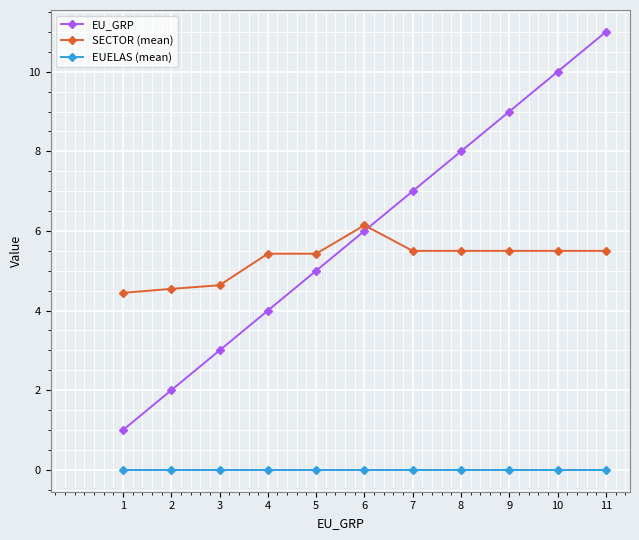

What is the total value across all series at 1?

5.4